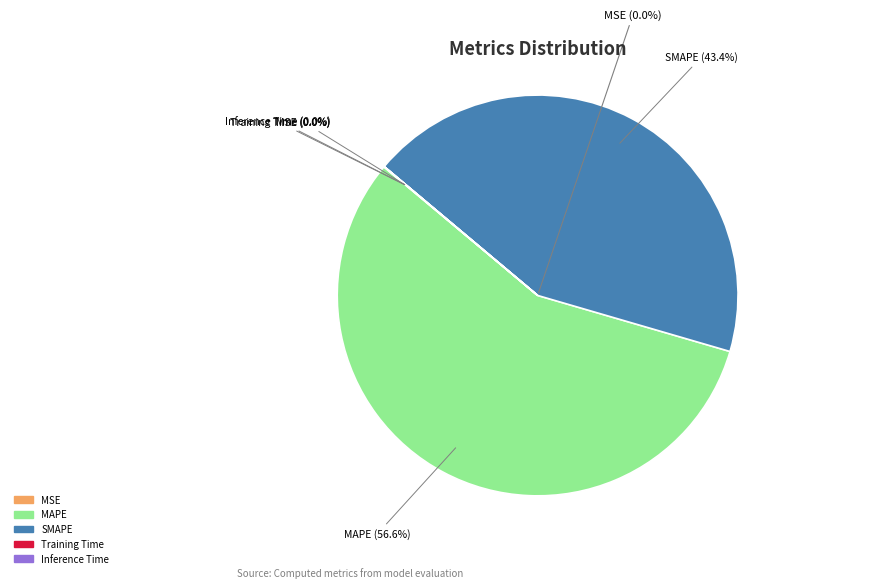

To the nearest percent, what is the combined percentage of SMAPE and Inference Time?

43%